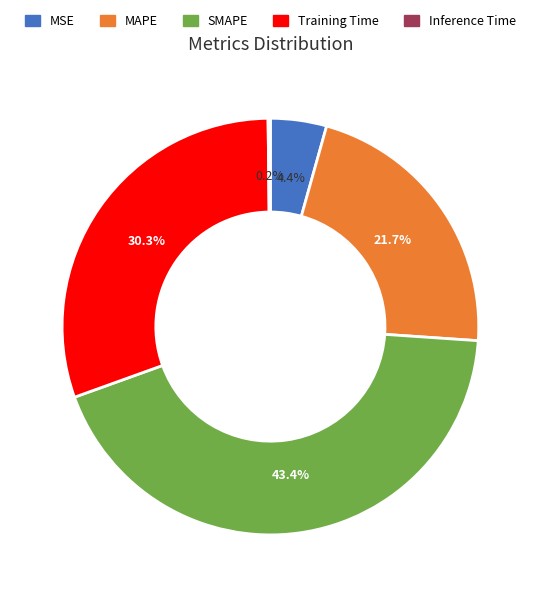

Is it true that Training Time is 30% of the pie?

True